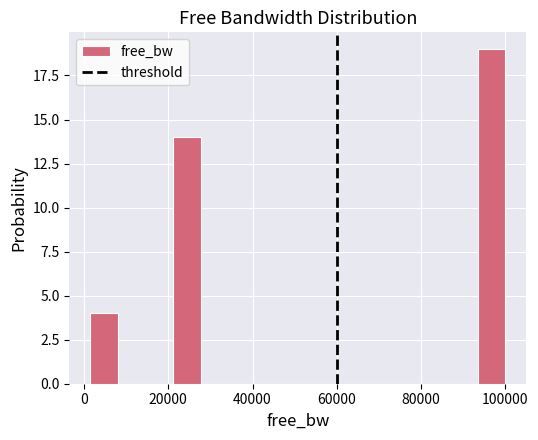

Read against the x-axis, roughly where is the centre of the tallest bar?

96000